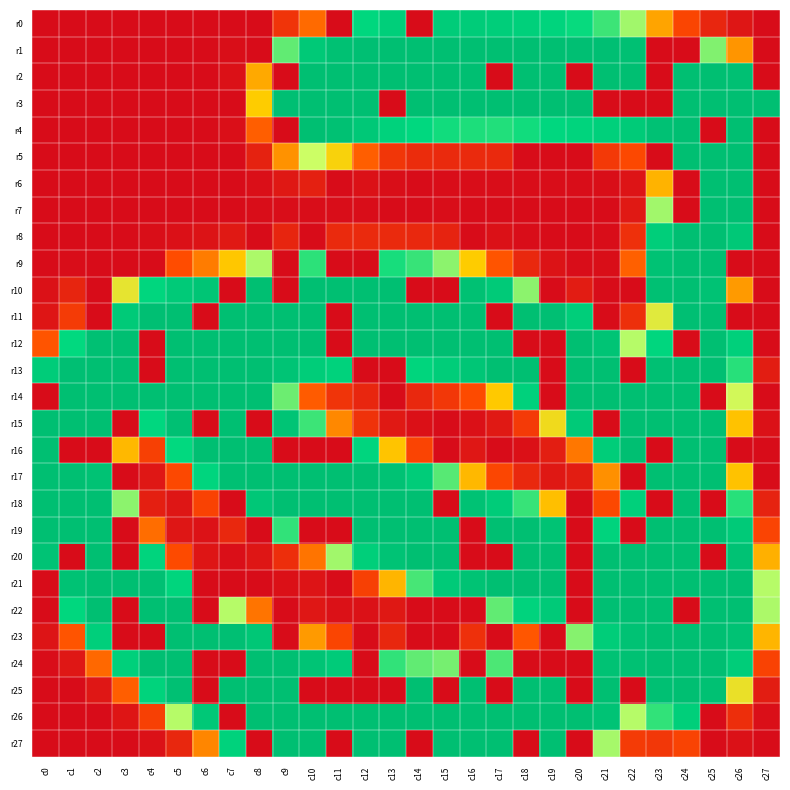

Reading left to right, list all the values displayed in this chart.

r0: c0=0	c1=0	c2=0	c3=0	c4=0	c5=0	c6=0	c7=0	c8=0	c9=40	c10=76	c11=0	c12=182	c13=207	c14=0	c15=215	c16=214	c17=209	c18=202	c19=192	c20=177	c21=167	c22=148	c23=99	c24=57	c25=26	c26=10	c27=0
r1: c0=0	c1=0	c2=0	c3=0	c4=0	c5=0	c6=0	c7=2	c8=0	c9=160	c10=225	c11=249	c12=253	c13=254	c14=255	c15=255	c16=255	c17=254	c18=254	c19=254	c20=253	c21=253	c22=252	c23=0	c24=0	c25=154	c26=93	c27=0
r2: c0=0	c1=0	c2=0	c3=0	c4=0	c5=0	c6=0	c7=5	c8=101	c9=0	c10=255	c11=255	c12=255	c13=255	c14=255	c15=255	c16=255	c17=0	c18=255	c19=255	c20=0	c21=255	c22=255	c23=0	c24=255	c25=255	c26=252	c27=0
r3: c0=0	c1=0	c2=0	c3=0	c4=0	c5=0	c6=0	c7=0	c8=115	c9=253	c10=255	c11=255	c12=255	c13=0	c14=255	c15=255	c16=255	c17=255	c18=255	c19=255	c20=255	c21=0	c22=0	c23=0	c24=255	c25=255	c26=255	c27=255
r4: c0=0	c1=0	c2=0	c3=0	c4=0	c5=0	c6=0	c7=3	c8=71	c9=0	c10=255	c11=249	c12=226	c13=197	c14=179	c15=175	c16=173	c17=172	c18=175	c19=181	c20=192	c21=204	c22=219	c23=247	c24=255	c25=0	c26=255	c27=0
r5: c0=0	c1=0	c2=0	c3=0	c4=0	c5=0	c6=0	c7=0	c8=22	c9=92	c10=140	c11=118	c12=71	c13=42	c14=32	c15=30	c16=30	c17=29	c18=0	c19=0	c20=0	c21=45	c22=60	c23=0	c24=254	c25=255	c26=255	c27=0
r6: c0=0	c1=0	c2=0	c3=0	c4=0	c5=0	c6=0	c7=0	c8=3	c9=12	c10=20	c11=0	c12=5	c13=2	c14=0	c15=1	c16=1	c17=1	c18=1	c19=1	c20=1	c21=2	c22=8	c23=105	c24=0	c25=255	c26=255	c27=0
r7: c0=0	c1=0	c2=0	c3=0	c4=0	c5=0	c6=0	c7=0	c8=1	c9=1	c10=1	c11=1	c12=1	c13=0	c14=0	c15=1	c16=0	c17=0	c18=0	c19=0	c20=0	c21=0	c22=13	c23=148	c24=0	c25=255	c26=255	c27=0
r8: c0=0	c1=0	c2=0	c3=0	c4=2	c5=4	c6=7	c7=13	c8=0	c9=25	c10=0	c11=30	c12=30	c13=30	c14=28	c15=23	c16=0	c17=5	c18=1	c19=0	c20=0	c21=1	c22=36	c23=209	c24=255	c25=255	c26=227	c27=0
r9: c0=0	c1=1	c2=0	c3=0	c4=0	c5=64	c6=83	c7=113	c8=146	c9=0	c10=170	c11=0	c12=0	c13=174	c14=168	c15=152	c16=115	c17=67	c18=28	c19=7	c20=1	c21=2	c22=72	c23=244	c24=255	c25=254	c26=0	c27=0
r10: c0=5	c1=25	c2=0	c3=127	c4=186	c5=222	c6=236	c7=0	c8=255	c9=0	c10=255	c11=255	c12=255	c13=255	c14=0	c15=0	c16=249	c17=222	c18=152	c19=0	c20=16	c21=0	c22=0	c23=251	c24=255	c25=244	c26=95	c27=0
r11: c0=9	c1=47	c2=0	c3=221	c4=253	c5=255	c6=0	c7=255	c8=255	c9=255	c10=255	c11=0	c12=255	c13=255	c14=255	c15=255	c16=255	c17=0	c18=255	c19=253	c20=210	c21=0	c22=35	c23=130	c24=253	c25=255	c26=0	c27=0
r12: c0=67	c1=178	c2=252	c3=255	c4=0	c5=255	c6=255	c7=255	c8=255	c9=255	c10=255	c11=0	c12=254	c13=254	c14=255	c15=255	c16=255	c17=255	c18=0	c19=0	c20=255	c21=239	c22=144	c23=184	c24=0	c25=255	c26=202	c27=0
r13: c0=215	c1=253	c2=255	c3=255	c4=0	c5=255	c6=255	c7=255	c8=255	c9=238	c10=213	c11=196	c12=0	c13=0	c14=189	c15=213	c16=232	c17=254	c18=255	c19=0	c20=255	c21=255	c22=0	c23=252	c24=255	c25=255	c26=171	c27=17
r14: c0=0	c1=255	c2=255	c3=255	c4=255	c5=255	c6=255	c7=255	c8=255	c9=158	c10=70	c11=40	c12=26	c13=0	c14=28	c15=43	c16=62	c17=114	c18=199	c19=0	c20=255	c21=255	c22=255	c23=255	c24=255	c25=0	c26=137	c27=0
r15: c0=255	c1=255	c2=255	c3=0	c4=181	c5=251	c6=0	c7=255	c8=0	c9=238	c10=167	c11=88	c12=38	c13=13	c14=4	c15=0	c16=4	c17=13	c18=46	c19=122	c20=222	c21=0	c22=255	c23=255	c24=255	c25=255	c26=111	c27=5
r16: c0=255	c1=0	c2=0	c3=107	c4=52	c5=178	c6=255	c7=255	c8=255	c9=0	c10=0	c11=0	c12=187	c13=112	c14=56	c15=0	c16=11	c17=0	c18=4	c19=18	c20=81	c21=213	c22=255	c23=0	c24=255	c25=255	c26=0	c27=0
r17: c0=255	c1=255	c2=246	c3=0	c4=11	c5=60	c6=187	c7=251	c8=255	c9=255	c10=255	c11=255	c12=254	c13=245	c14=214	c15=162	c16=107	c17=58	c18=28	c19=12	c20=17	c21=91	c22=0	c23=255	c24=255	c25=255	c26=111	c27=0
r18: c0=255	c1=255	c2=254	c3=152	c4=19	c5=10	c6=54	c7=0	c8=229	c9=254	c10=255	c11=255	c12=255	c13=255	c14=255	c15=0	c16=244	c17=216	c18=168	c19=110	c20=0	c21=60	c22=203	c23=0	c24=255	c25=0	c26=171	c27=23
r19: c0=255	c1=255	c2=255	c3=0	c4=77	c5=10	c6=6	c7=28	c8=0	c9=169	c10=0	c11=0	c12=255	c13=255	c14=255	c15=255	c16=0	c17=255	c18=254	c19=243	c20=0	c21=193	c22=0	c23=255	c24=255	c25=255	c26=222	c27=56
r20: c0=241	c1=0	c2=255	c3=0	c4=192	c5=62	c6=9	c7=3	c8=10	c9=34	c10=80	c11=148	c12=207	c13=241	c14=254	c15=255	c16=0	c17=0	c18=255	c19=255	c20=0	c21=255	c22=255	c23=255	c24=255	c25=0	c26=245	c27=104
r21: c0=0	c1=246	c2=255	c3=255	c4=252	c5=189	c6=0	c7=0	c8=0	c9=4	c10=8	c11=0	c12=52	c13=106	c14=165	c15=220	c16=243	c17=254	c18=255	c19=255	c20=0	c21=255	c22=255	c23=255	c24=255	c25=255	c26=254	c27=144
r22: c0=0	c1=182	c2=254	c3=0	c4=255	c5=254	c6=0	c7=144	c8=80	c9=0	c10=11	c11=5	c12=5	c13=12	c14=0	c15=0	c16=0	c17=160	c18=193	c19=220	c20=0	c21=253	c22=255	c23=255	c24=0	c25=255	c26=254	c27=146
r23: c0=8	c1=67	c2=205	c3=0	c4=0	c5=255	c6=255	c7=253	c8=230	c9=0	c10=95	c11=57	c12=0	c13=27	c14=0	c15=0	c16=36	c17=0	c18=68	c19=0	c20=153	c21=212	c22=245	c23=255	c24=255	c25=255	c26=245	c27=106
r24: c0=1	c1=11	c2=75	c3=204	c4=254	c5=255	c6=0	c7=0	c8=255	c9=255	c10=240	c11=217	c12=0	c13=169	c14=160	c15=156	c16=0	c17=164	c18=0	c19=0	c20=0	c21=244	c22=248	c23=255	c24=255	c25=255	c26=213	c27=54
r25: c0=0	c1=0	c2=11	c3=71	c4=194	c5=250	c6=0	c7=255	c8=255	c9=255	c10=0	c11=0	c12=0	c13=0	c14=255	c15=0	c16=255	c17=0	c18=255	c19=255	c20=0	c21=255	c22=0	c23=252	c24=255	c25=248	c26=125	c27=17
r26: c0=0	c1=0	c2=0	c3=9	c4=52	c5=144	c6=227	c7=0	c8=255	c9=255	c10=255	c11=255	c12=255	c13=255	c14=255	c15=255	c16=255	c17=255	c18=255	c19=255	c20=255	c21=241	c22=144	c23=169	c24=207	c25=0	c26=34	c27=3
r27: c0=0	c1=0	c2=0	c3=0	c4=5	c5=27	c6=87	c7=197	c8=0	c9=255	c10=255	c11=0	c12=255	c13=255	c14=0	c15=255	c16=255	c17=255	c18=0	c19=255	c20=0	c21=147	c22=47	c23=43	c24=55	c25=0	c26=5	c27=0